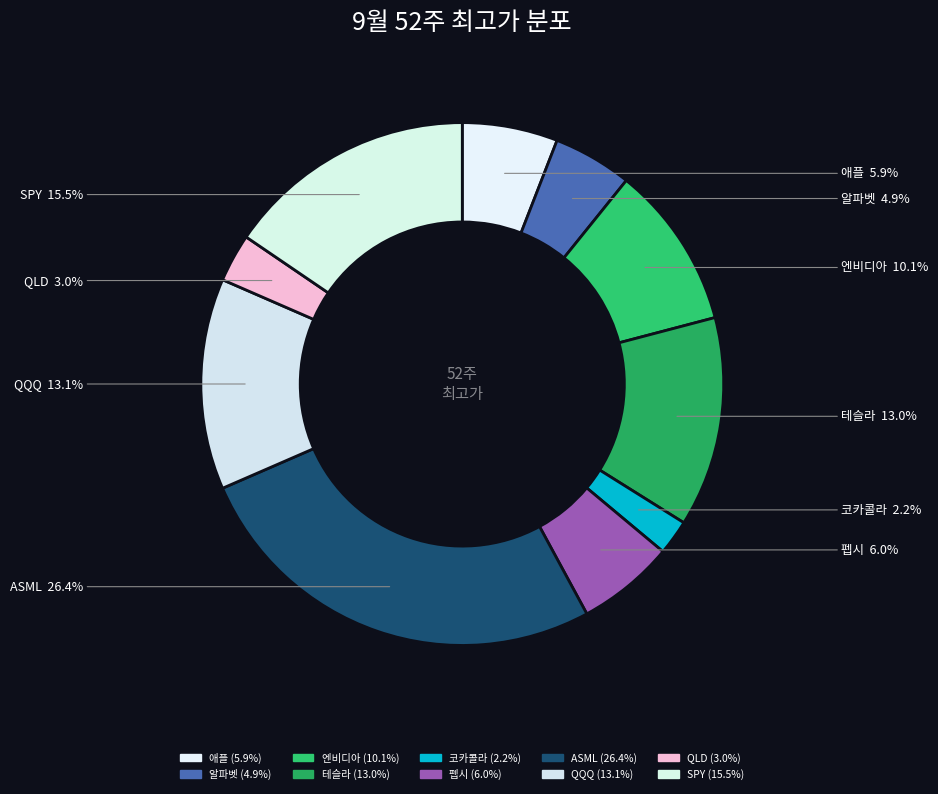

The SPY slice represents 22% of the pie. True or false?

False